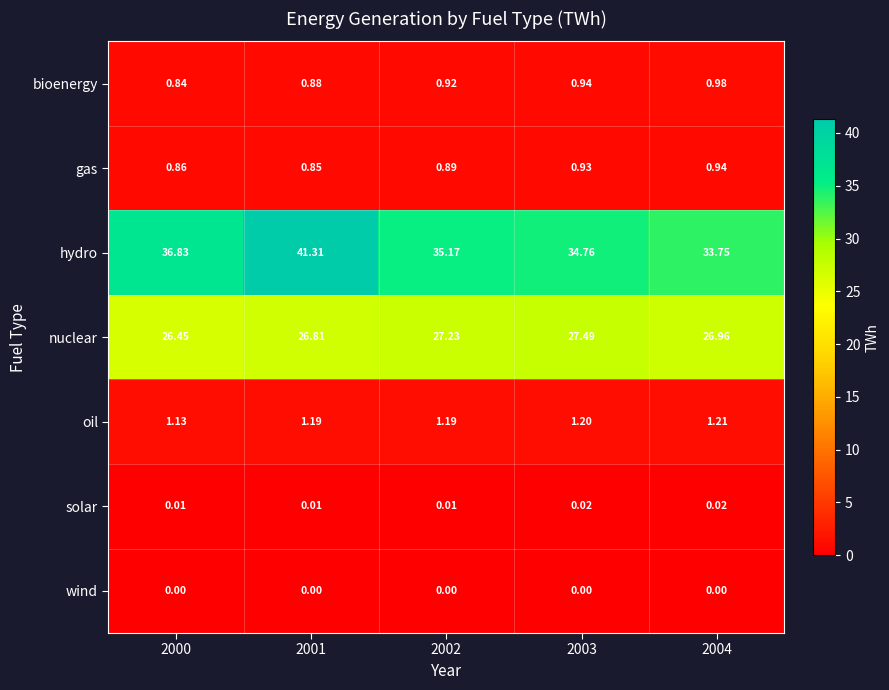

What is the total value across all series at 2000?

66.1